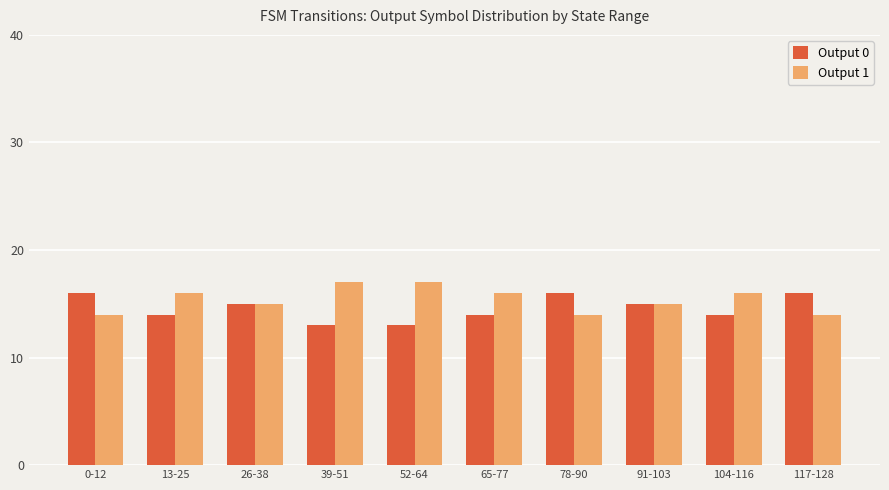

Reading left to right, transcribe all the data shown in this chart.

Output 0: 16	14	15	13	13	14	16	15	14	16
Output 1: 14	16	15	17	17	16	14	15	16	14